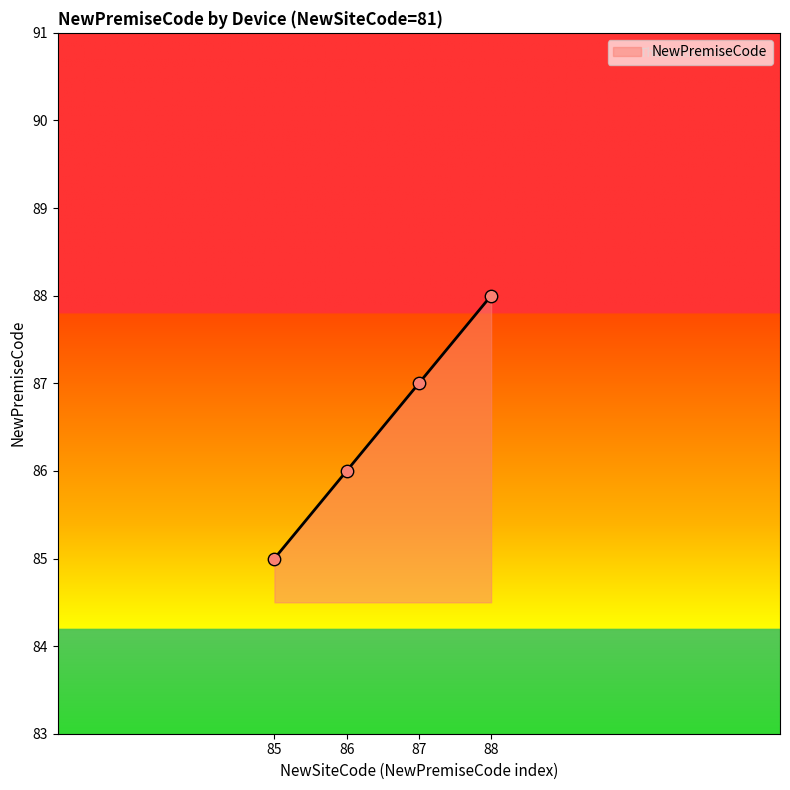

Approximately how many times larger is the value at 85 compared to 88?

1.0